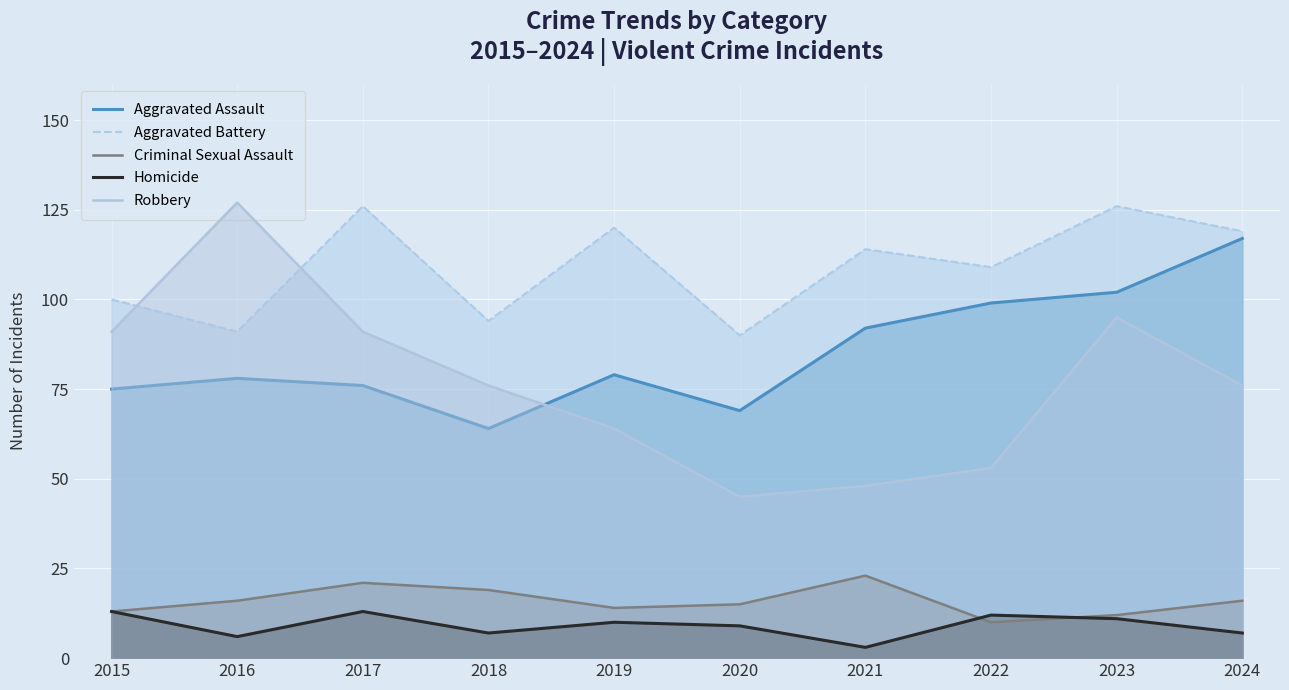

Reading right to left, extract all data points from this chart.

Aggravated Assault: 2024=117	2023=102	2022=99	2021=92	2020=69	2019=79	2018=64	2017=76	2016=78	2015=75
Aggravated Battery: 2024=119	2023=126	2022=109	2021=114	2020=90	2019=120	2018=94	2017=126	2016=91	2015=100
Criminal Sexual Assault: 2024=16	2023=12	2022=10	2021=23	2020=15	2019=14	2018=19	2017=21	2016=16	2015=13
Homicide: 2024=7	2023=11	2022=12	2021=3	2020=9	2019=10	2018=7	2017=13	2016=6	2015=13
Robbery: 2024=76	2023=95	2022=53	2021=48	2020=45	2019=64	2018=76	2017=91	2016=127	2015=91